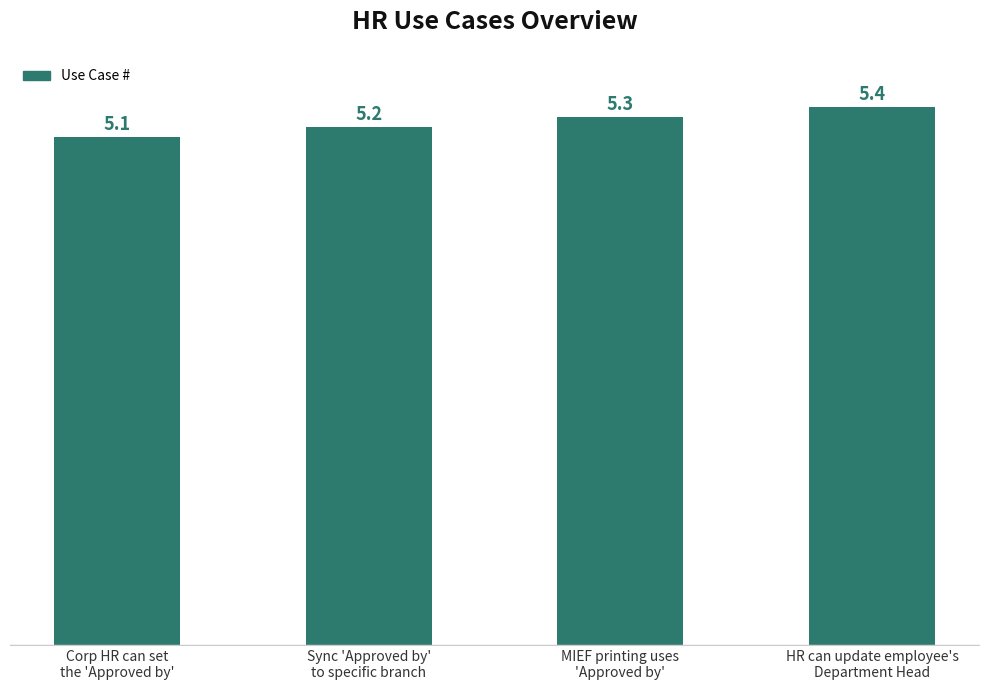

What is the change in value from MIEF printing uses
'Approved by' to HR can update employee's
Department Head?

+0.1